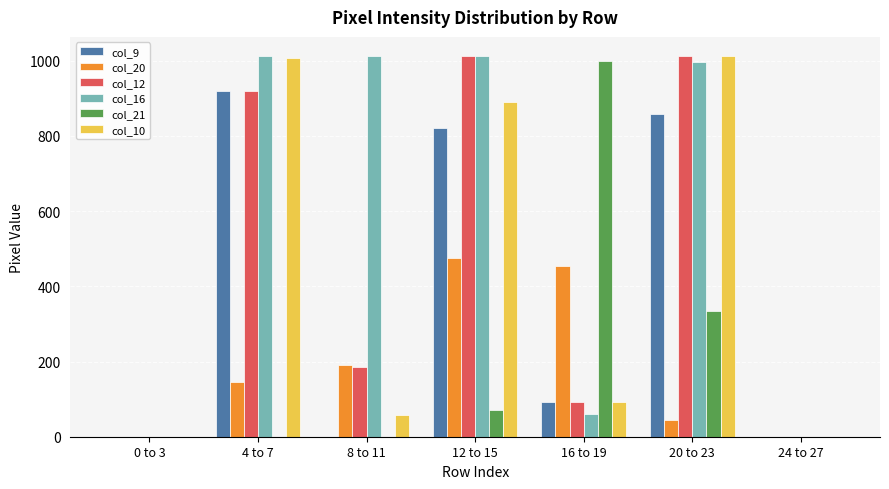

Which series changed the most between 8 to 11 and 20 to 23?

col_10